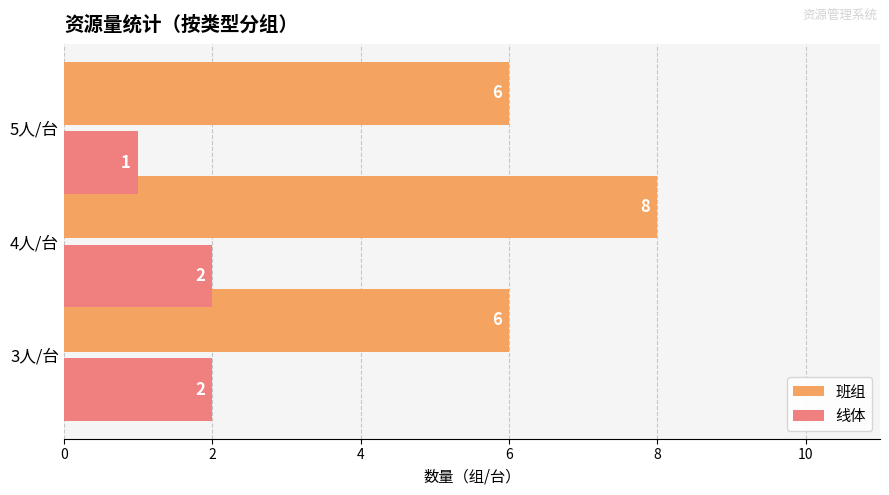

List the series in order of their peak value, lowest first.

线体, 班组